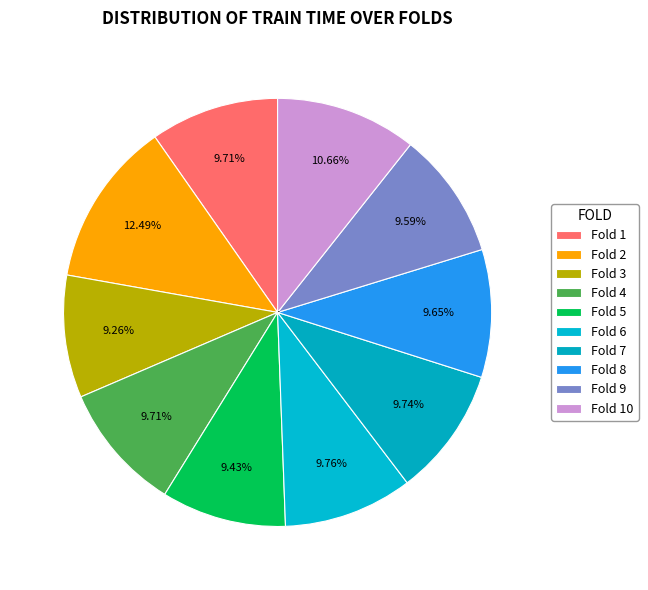

How many segments does this pie chart have?

10